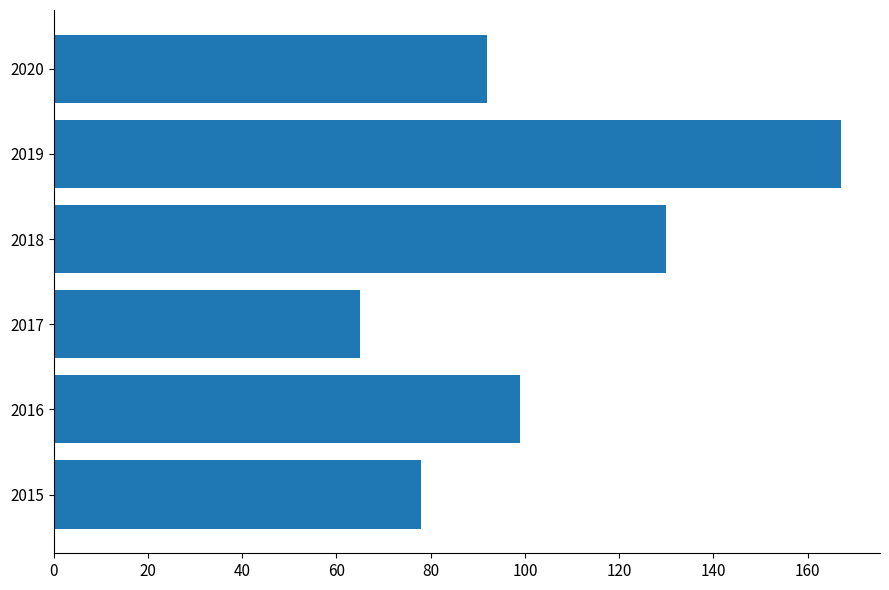

Are the bars horizontal?

Yes